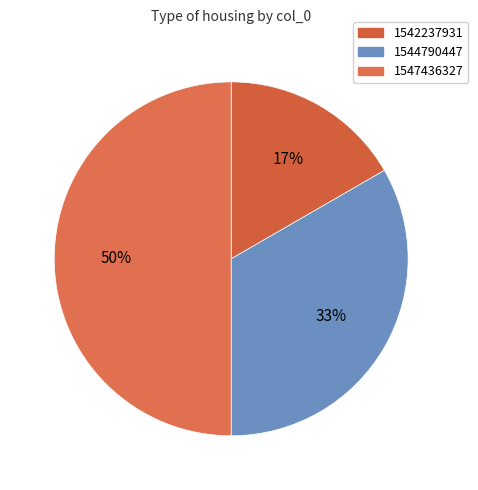

To the nearest percent, what is the difference between the largest and smallest slice percentages?

33%